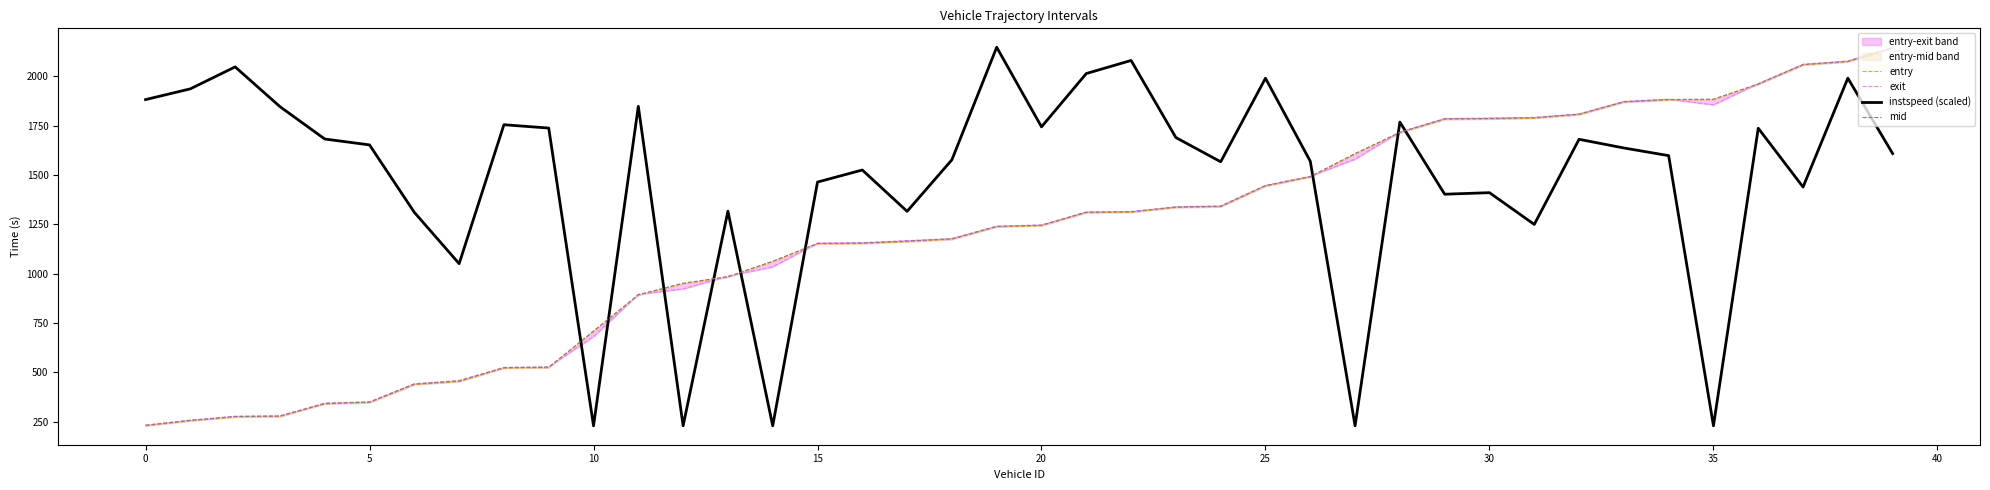

What are all the series names shown in the legend?

entry, exit, instspeed (scaled), mid